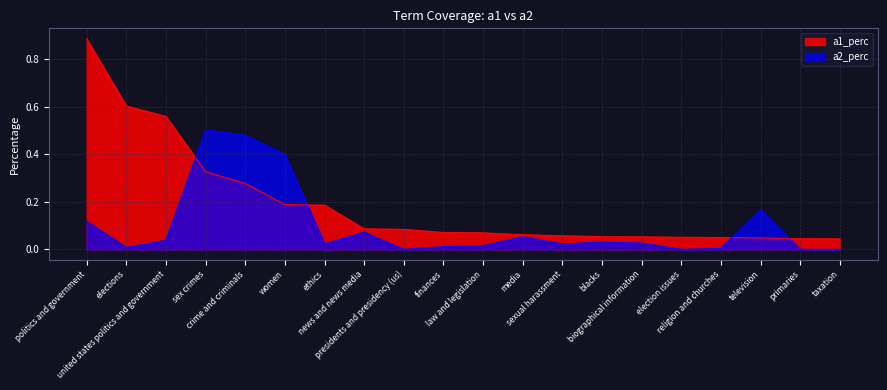

What is the difference between the a1_perc values at women and taxation?

0.1